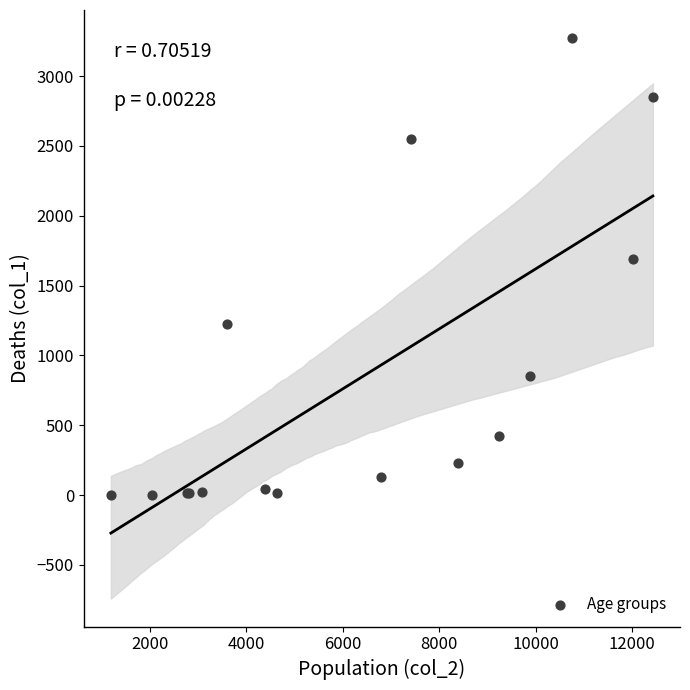

What Y value in the scatter plot is closest to 1638?

1690